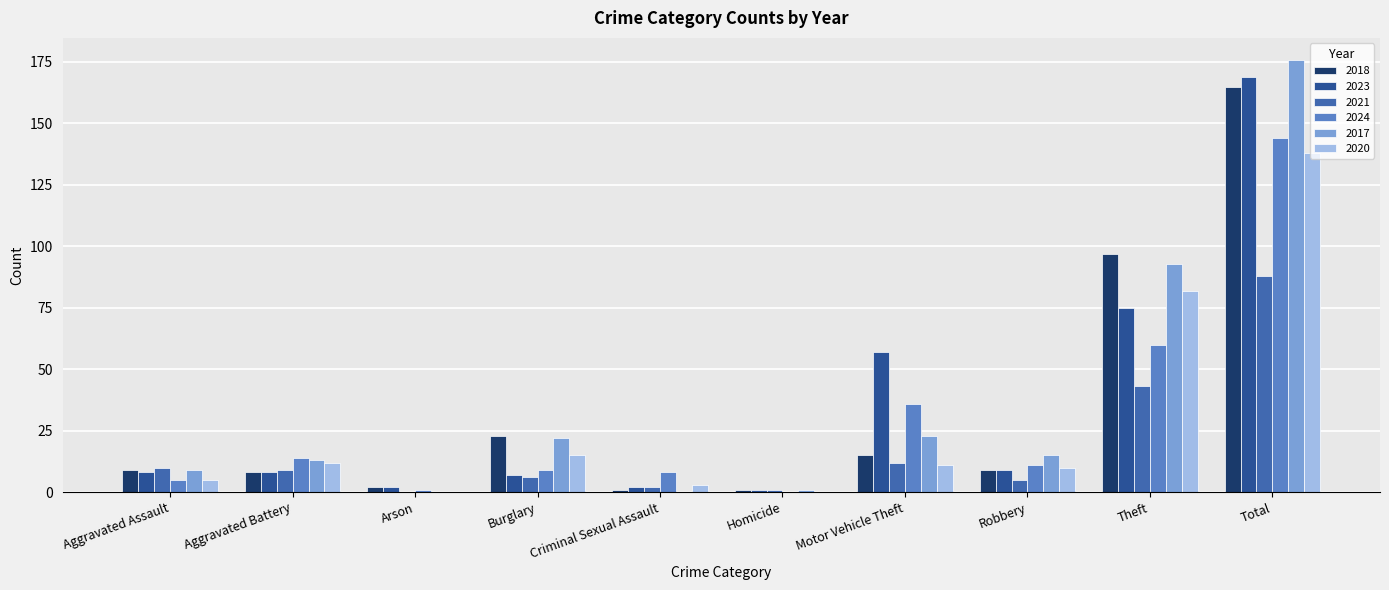

The 2024 series shows 14 at Aggravated Battery. True or false?

True